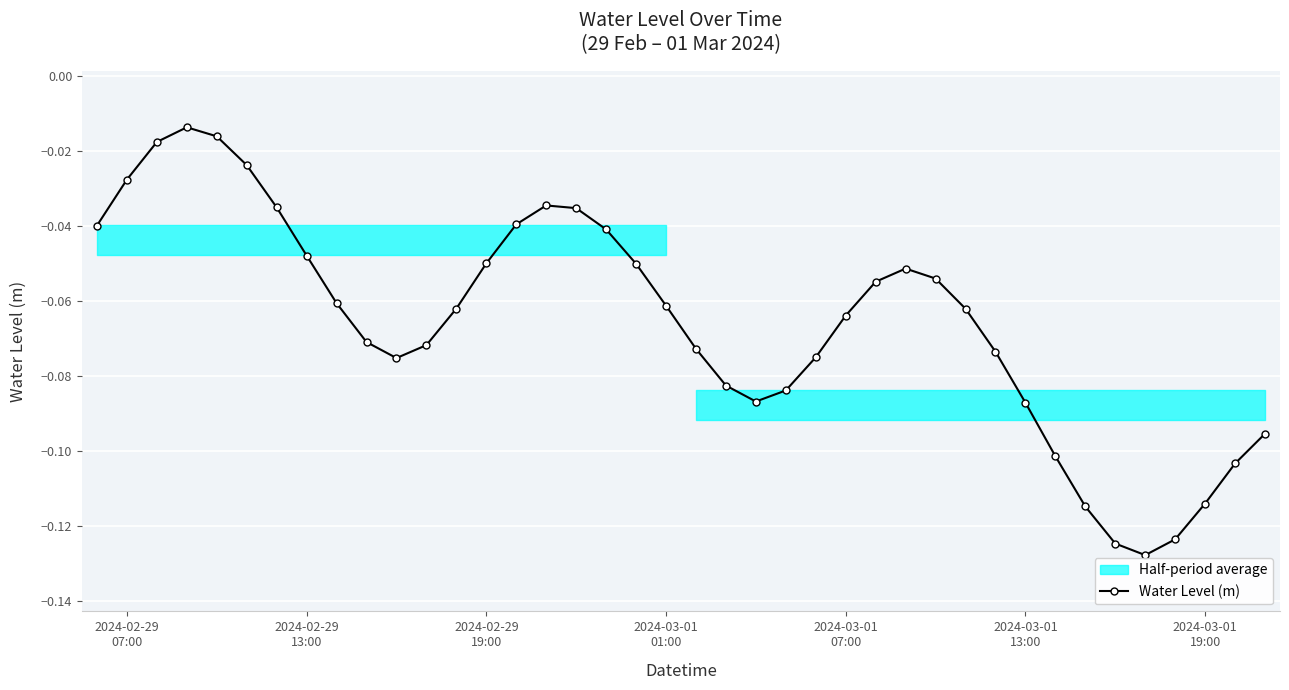

True or false: Water Level (m) has more than 0 interior local peaks.

True